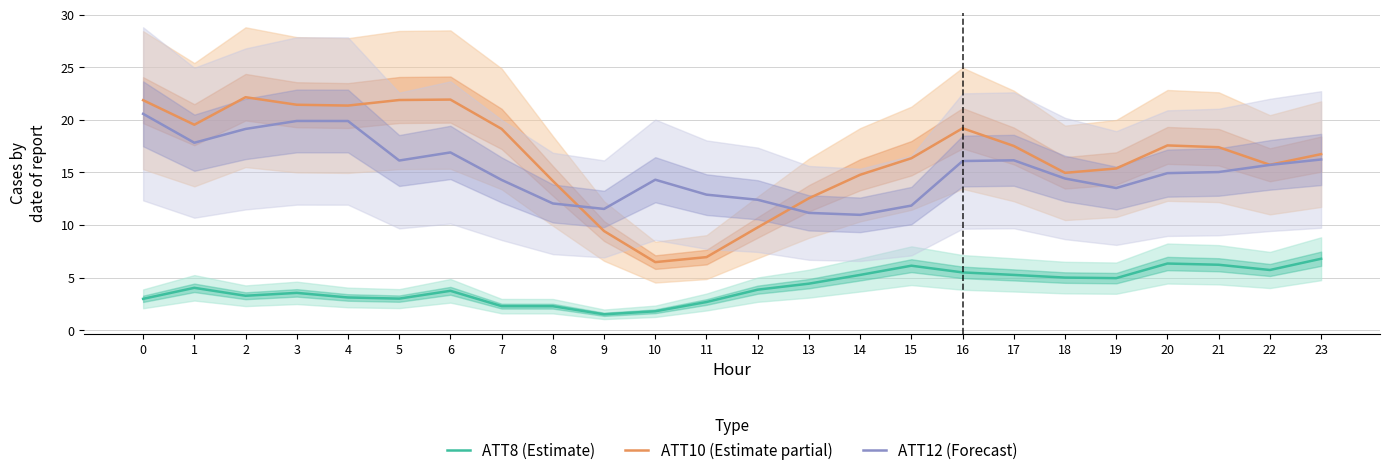

Reading left to right, transcribe all the data shown in this chart.

ATT8 (Estimate): 3.0	4.0	3.3	3.5	3.1	3.0	3.7	2.3	2.3	1.5	1.8	2.7	3.9	4.4	5.3	6.1	5.5	5.3	5.0	5.0	6.3	6.2	5.7	6.8
ATT10 (Estimate partial): 21.9	19.5	22.2	21.4	21.4	21.9	21.9	19.1	14.2	9.4	6.5	6.9	9.8	12.5	14.8	16.4	19.2	17.5	15.0	15.4	17.6	17.4	15.7	16.7
ATT12 (Forecast): 20.6	17.8	19.1	19.9	19.9	16.1	16.9	14.3	12.1	11.5	14.3	12.9	12.4	11.2	11.0	11.8	16.1	16.2	14.4	13.5	14.9	15.0	15.7	16.2